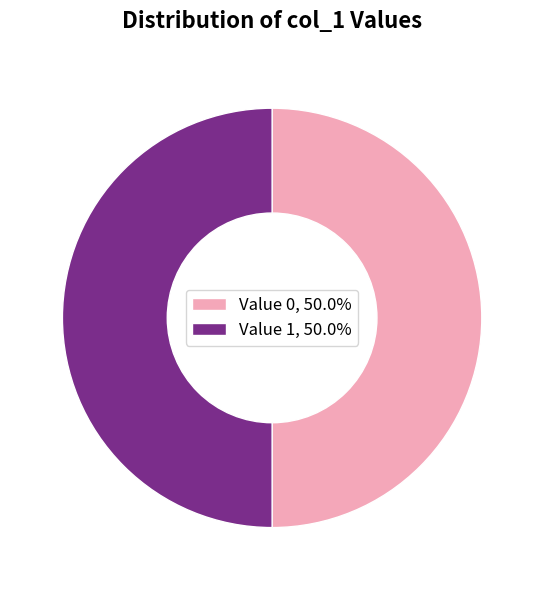

Is the sum of Value 0, 50.0% and Value 1, 50.0% greater than half?

Yes